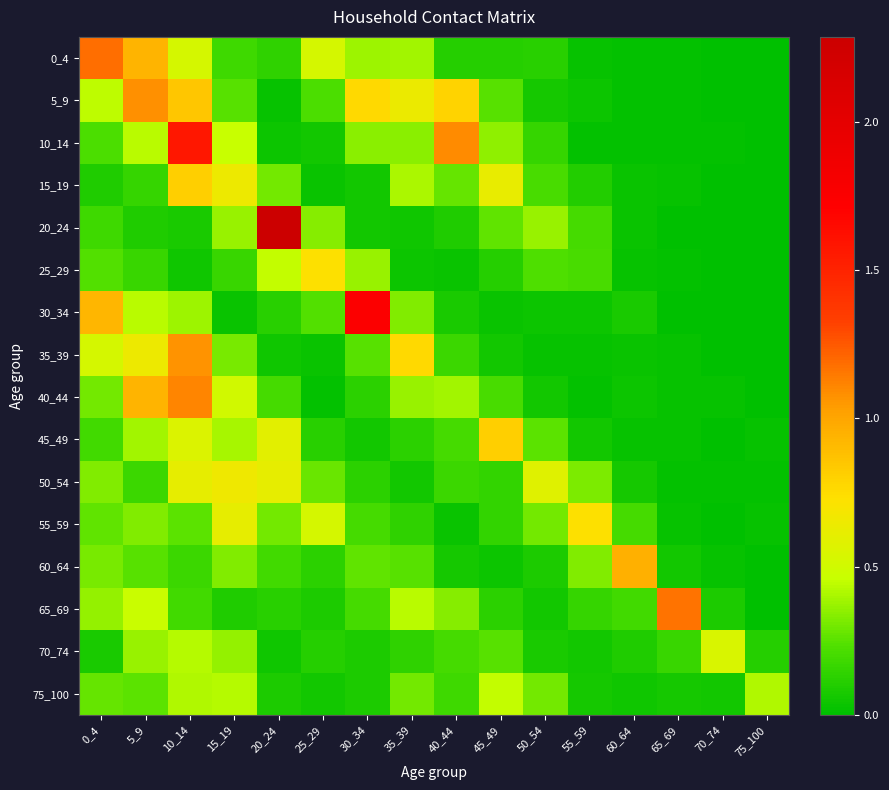

Between 40_44 and 50_54, which series saw the biggest shift?

10_14